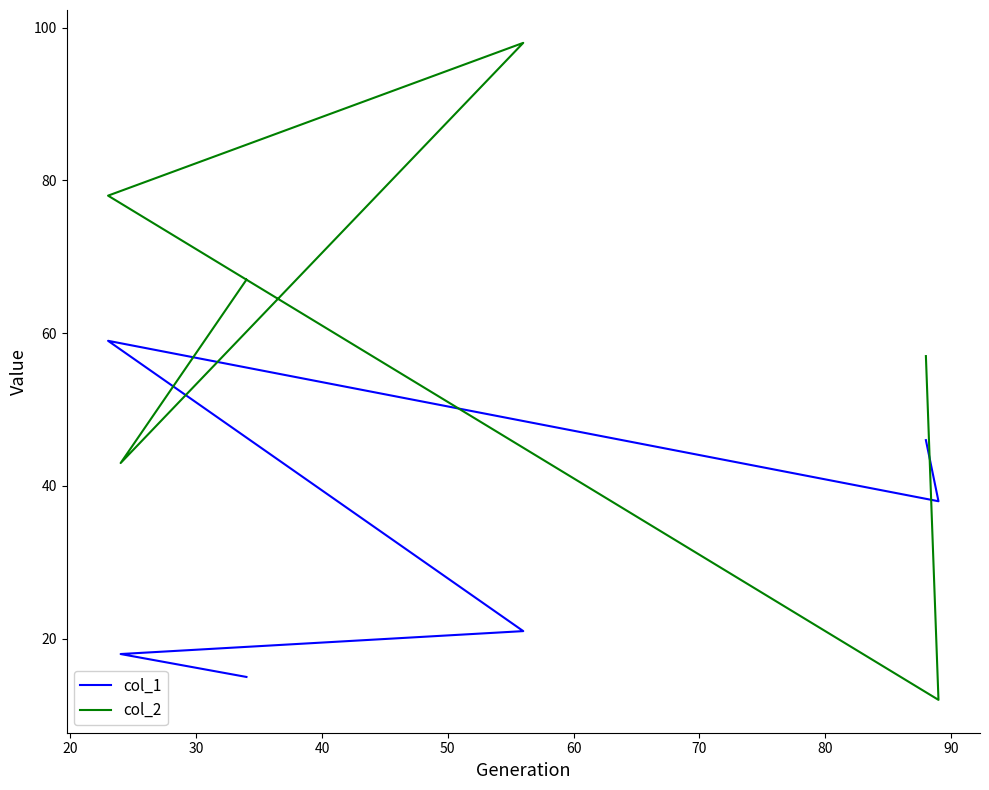

What is the lowest value of the col_1 series?

15